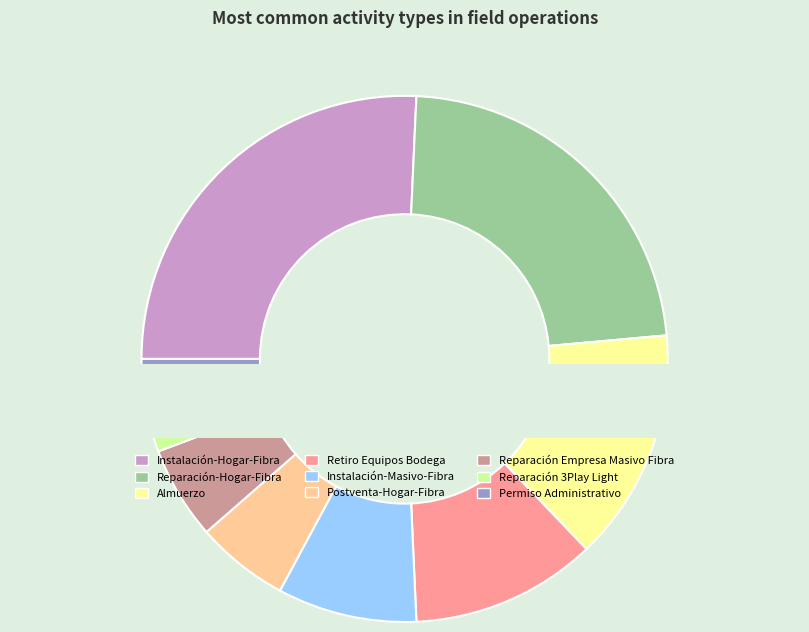

Is Reparación 3Play Light the majority of the pie?

No